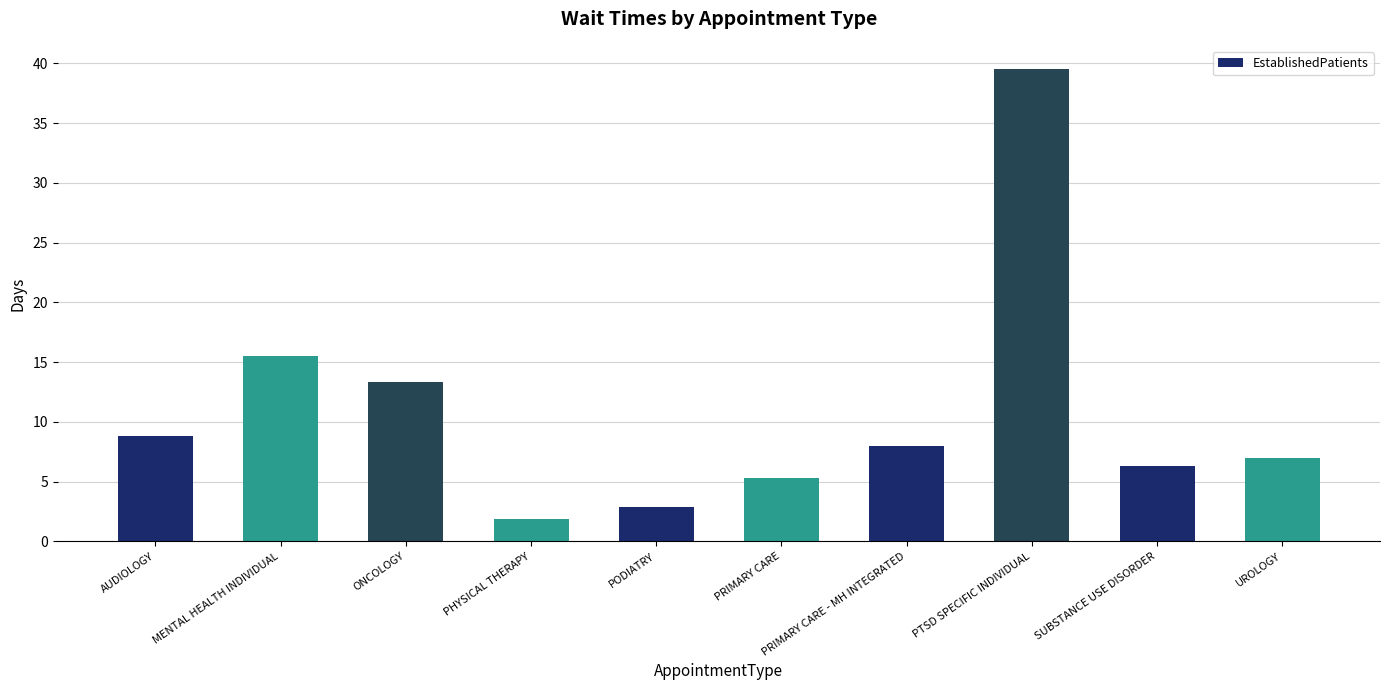

Does the chart contain any negative values?

No